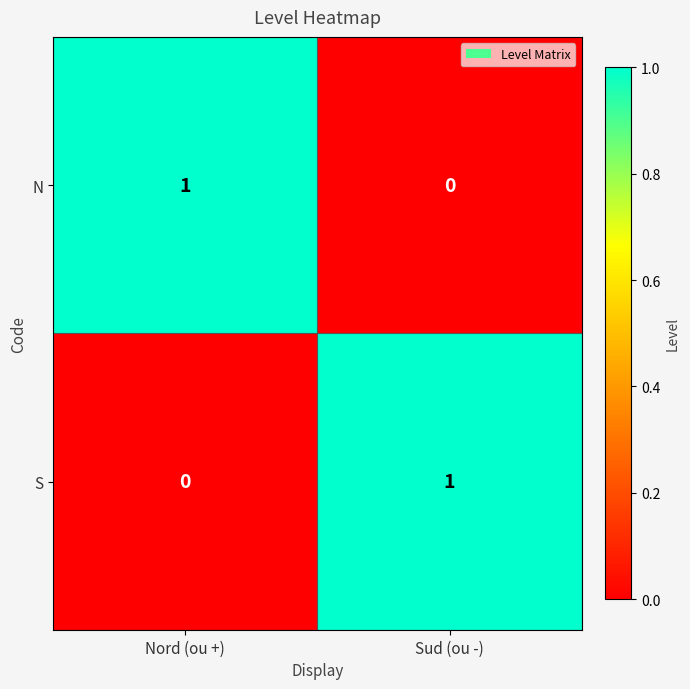

At which label does N reach its peak?

Nord (ou +)